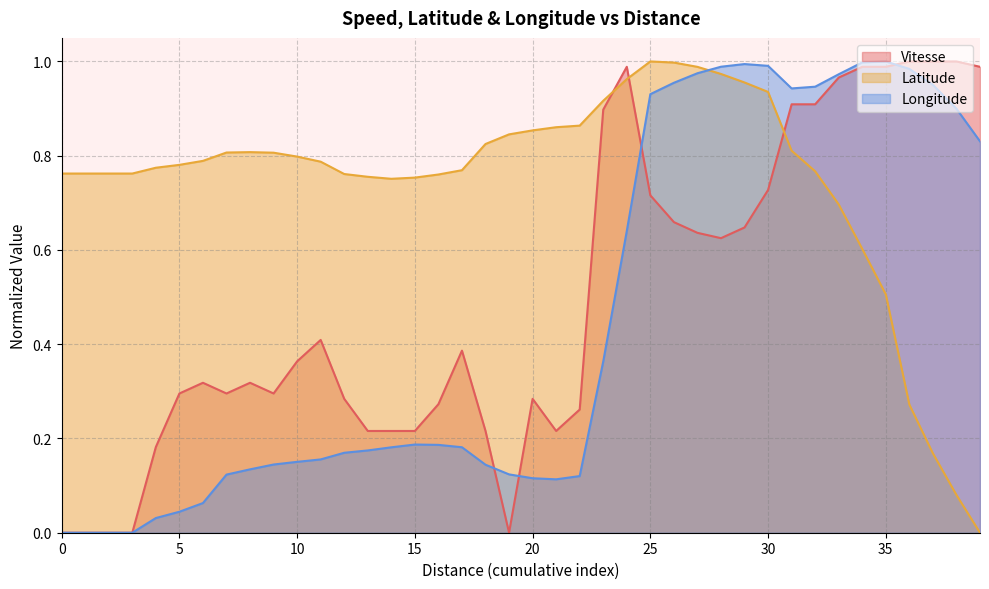

How many times do Latitude and Longitude cross each other?

1